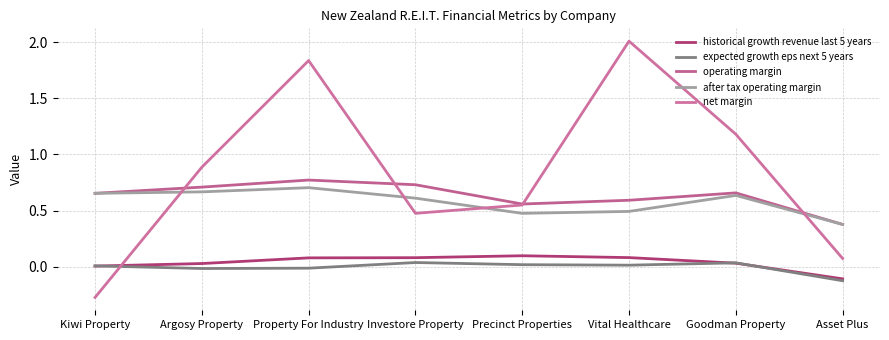

What are all the series names shown in the legend?

historical growth revenue last 5 years, expected growth eps next 5 years, operating margin, after tax operating margin, net margin